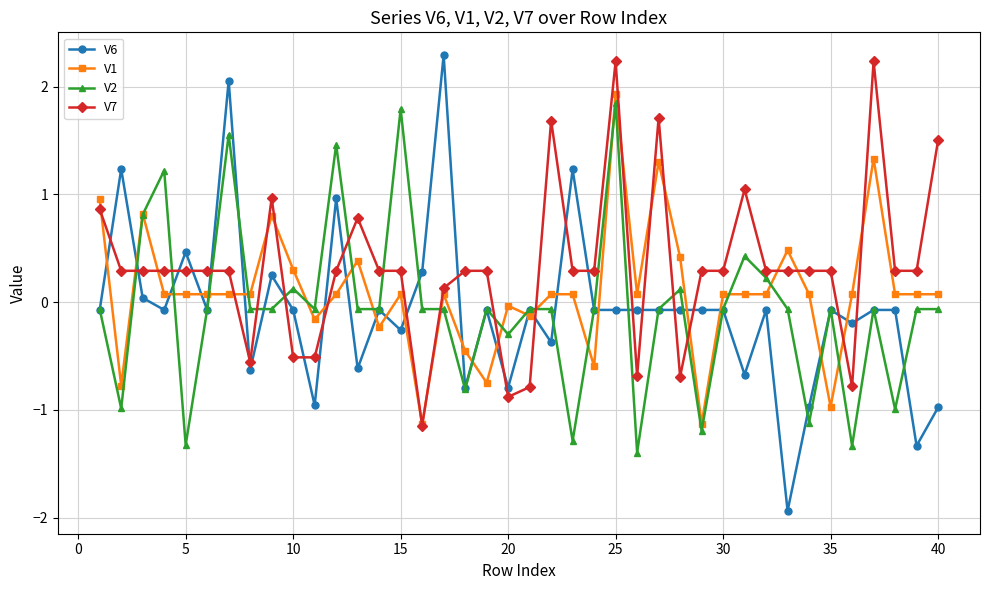

What is the minimum value shown in the chart?

-1.9